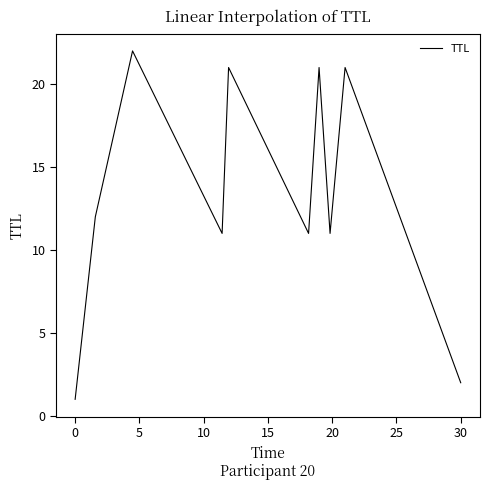

What is the difference between the maximum and minimum values?

21